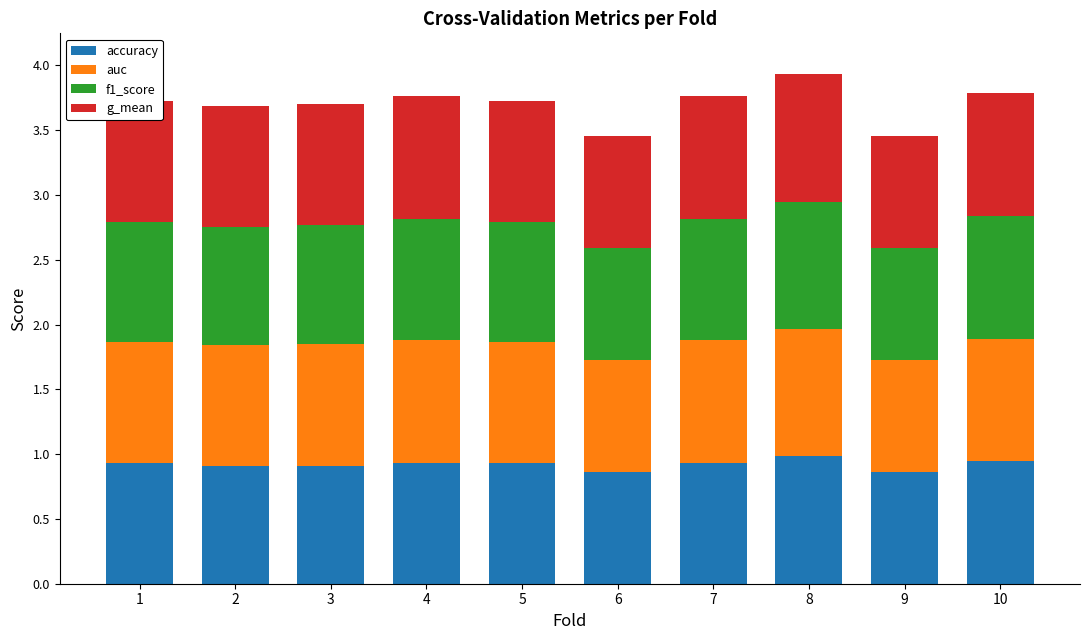

The accuracy series shows 0.9 at 10. True or false?

True